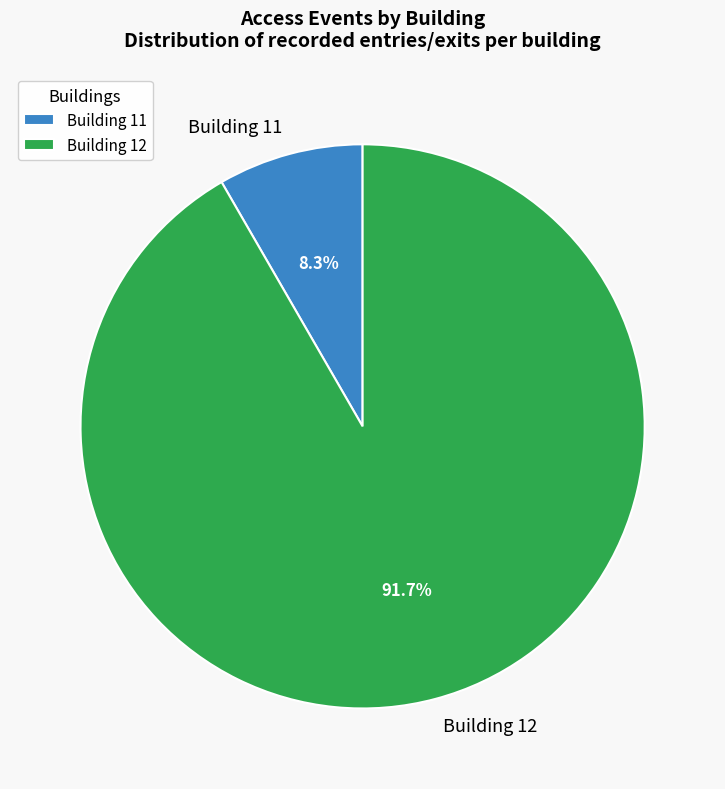

Which has a higher value, Building 12 or Building 11?

Building 12